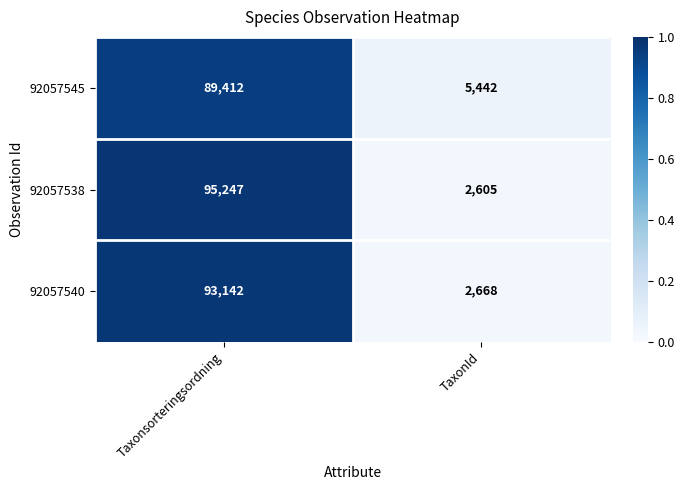

At which category is the sum across all series the highest?

Taxonsorteringsordning